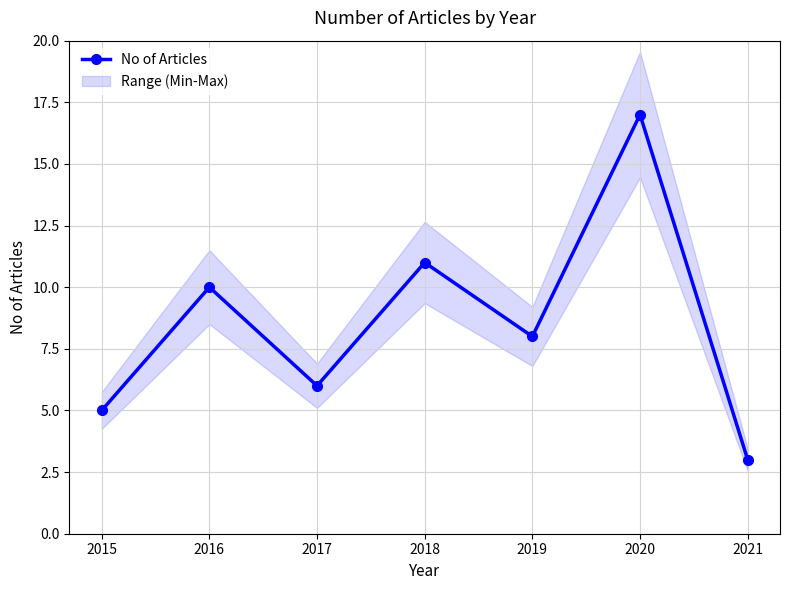

At which category does the data reach its first local peak?

2016